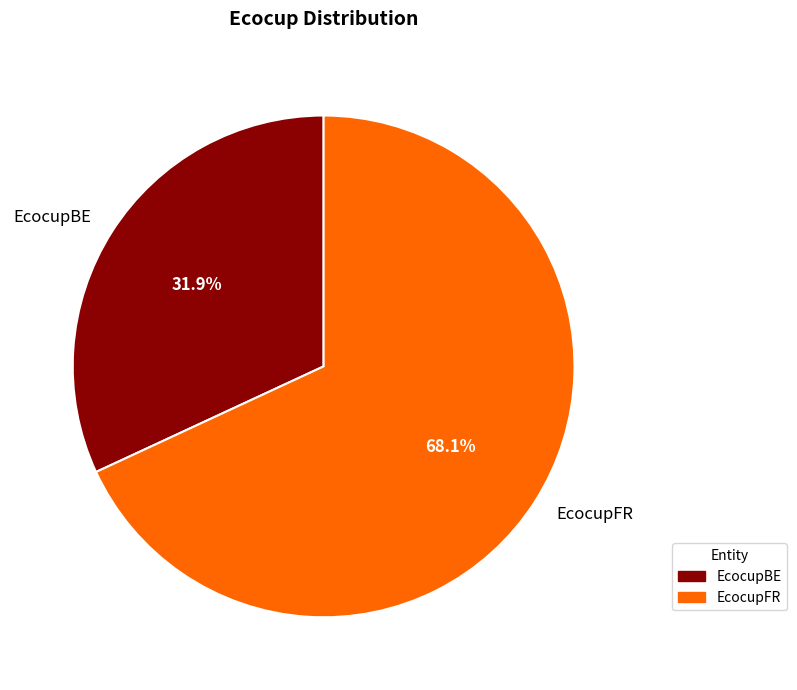

Rank the categories by value from highest to lowest.

EcocupFR, EcocupBE